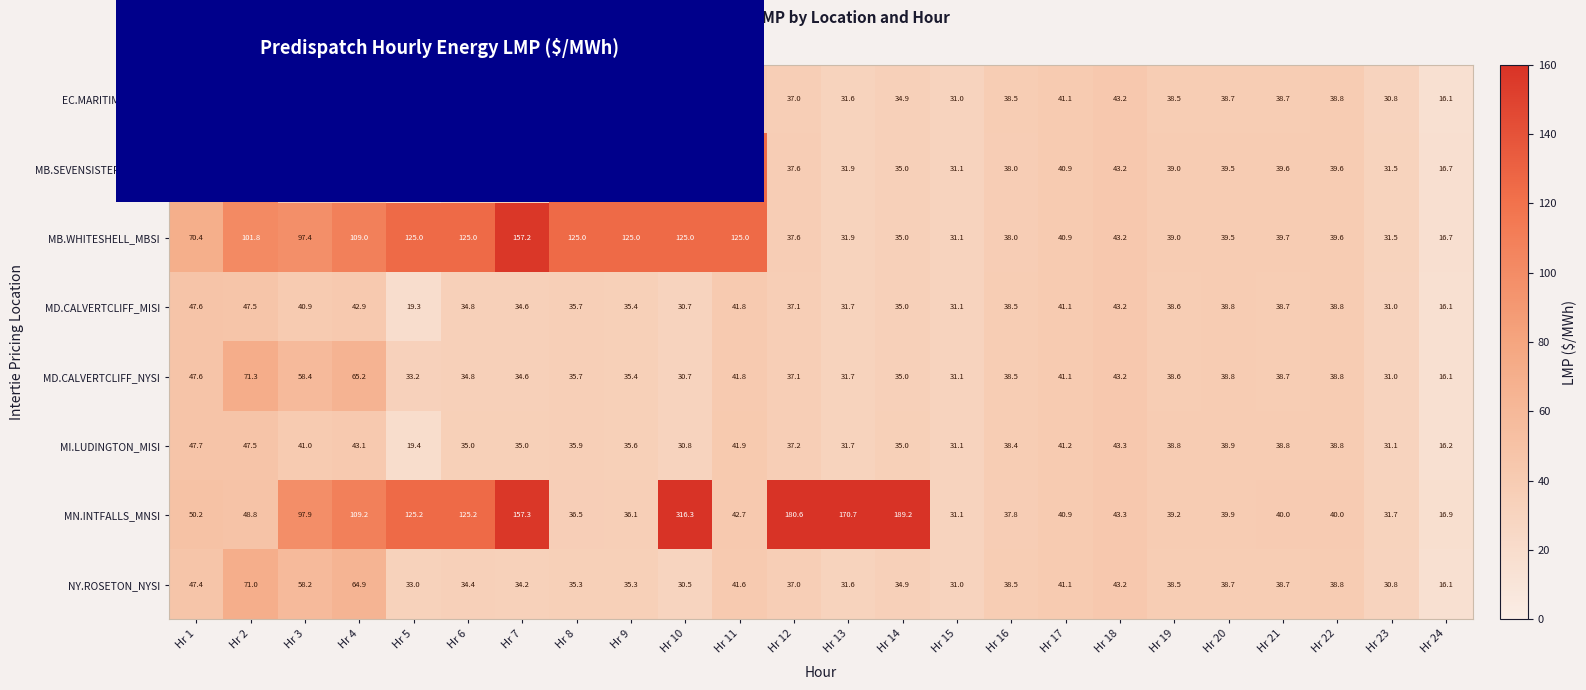

Count the number of data series in this chart.

8